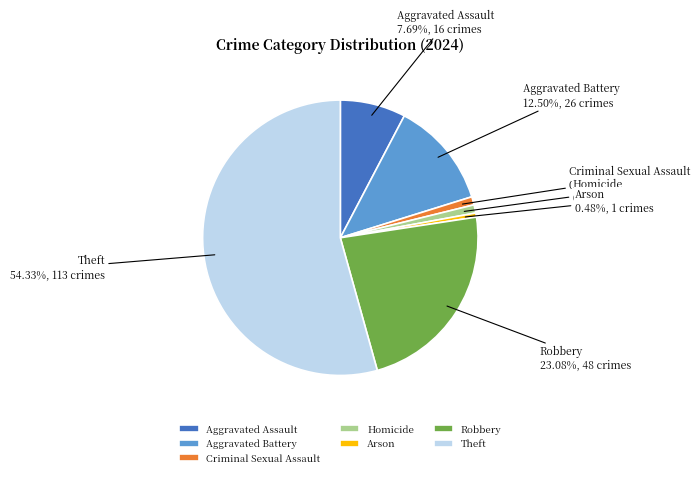

How many slices are in this pie chart?

7